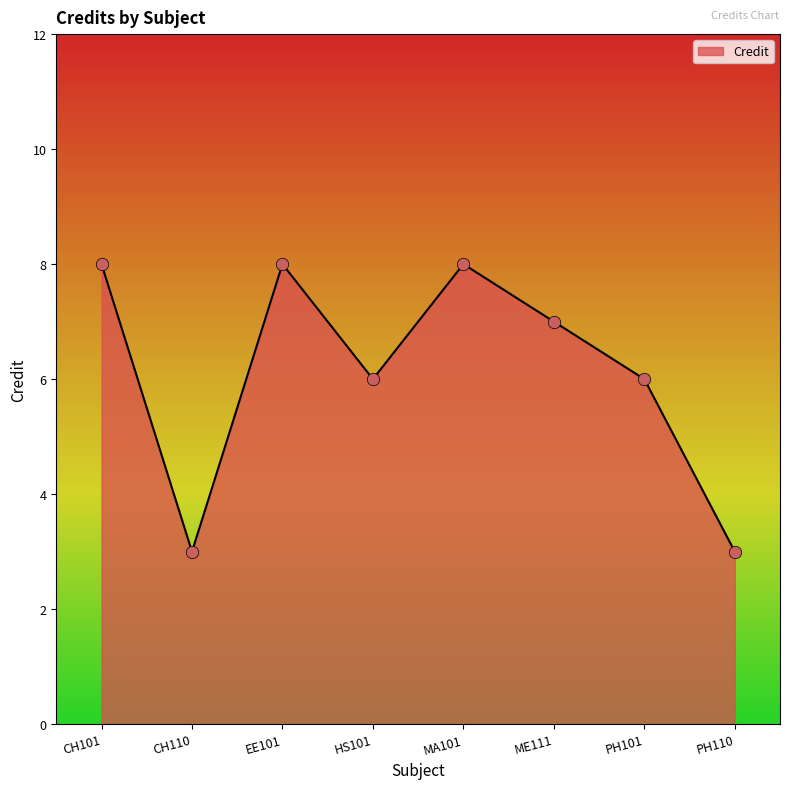

What is the change in value from EE101 to PH101?

-2